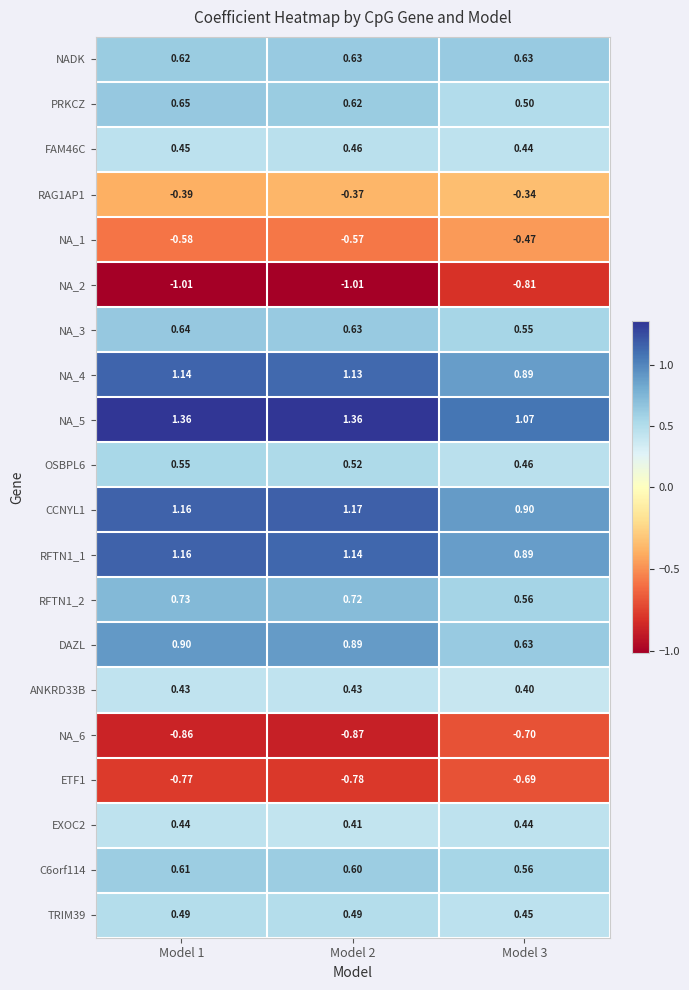

How many series are shown in this chart?

20